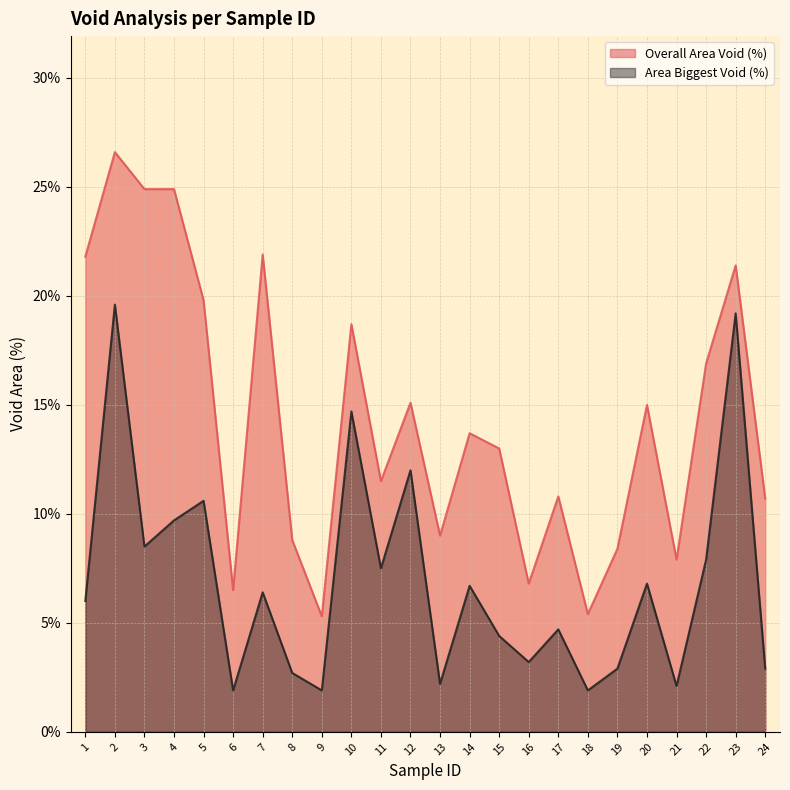

Read the Area Biggest Void (%) value at 15.

4.4